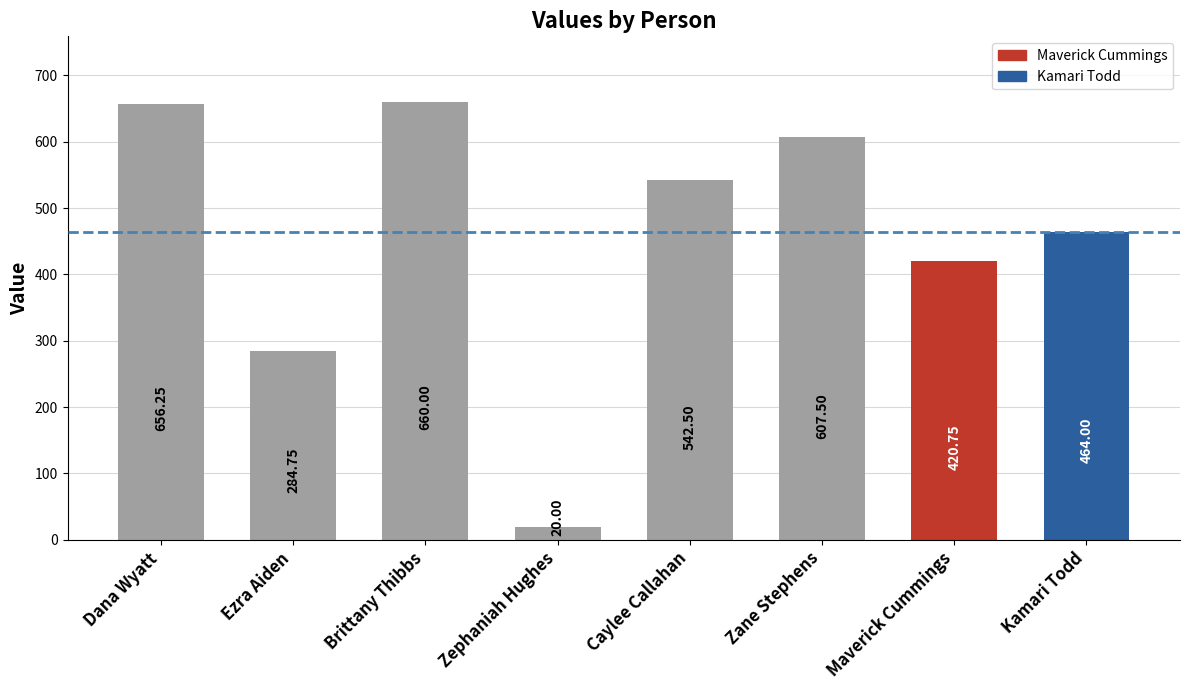

At which category does the chart reach its peak across all series?

Brittany Thibbs